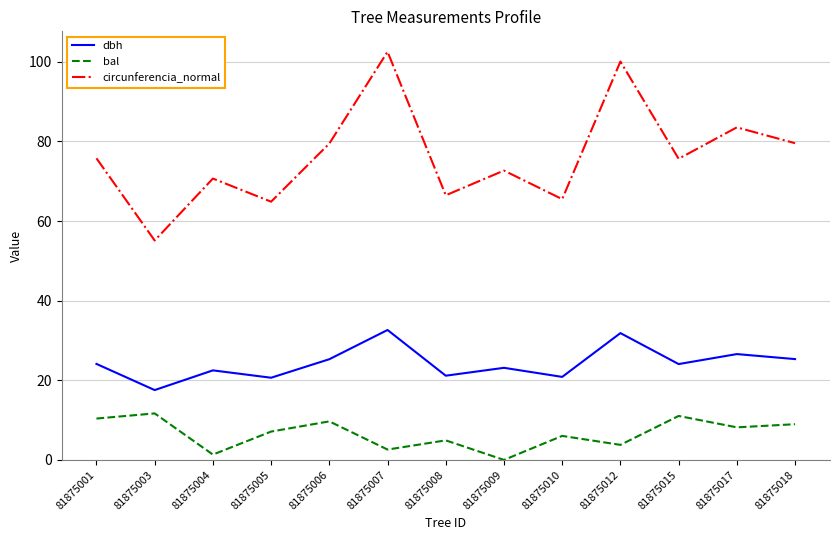

What are all the series names shown in the legend?

dbh, bal, circunferencia_normal